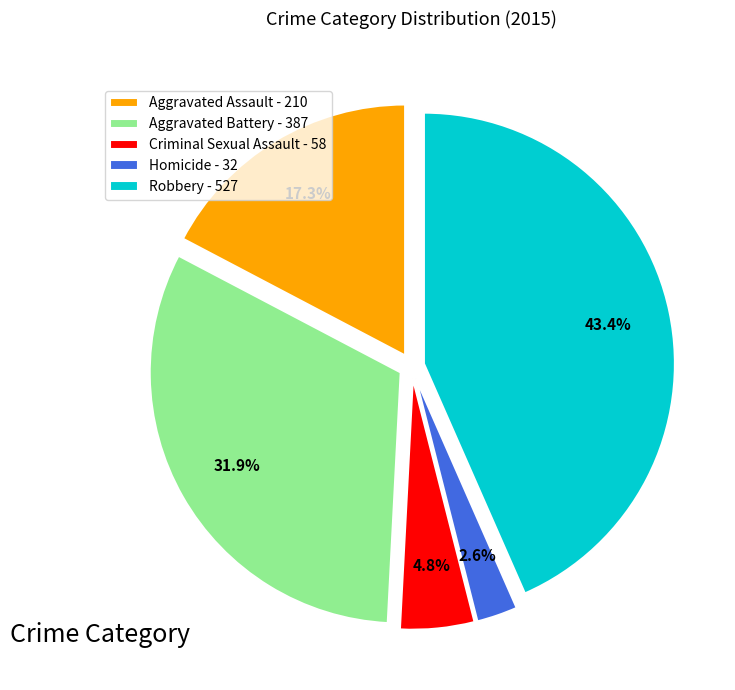

Combined, do Aggravated Battery and Criminal Sexual Assault account for over 50%?

No